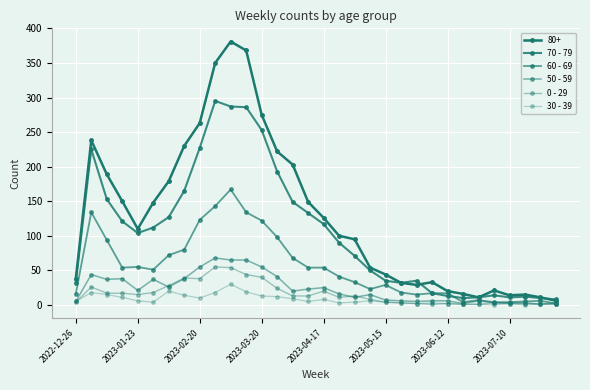

How many values in the 50 - 59 series are below 20?

16